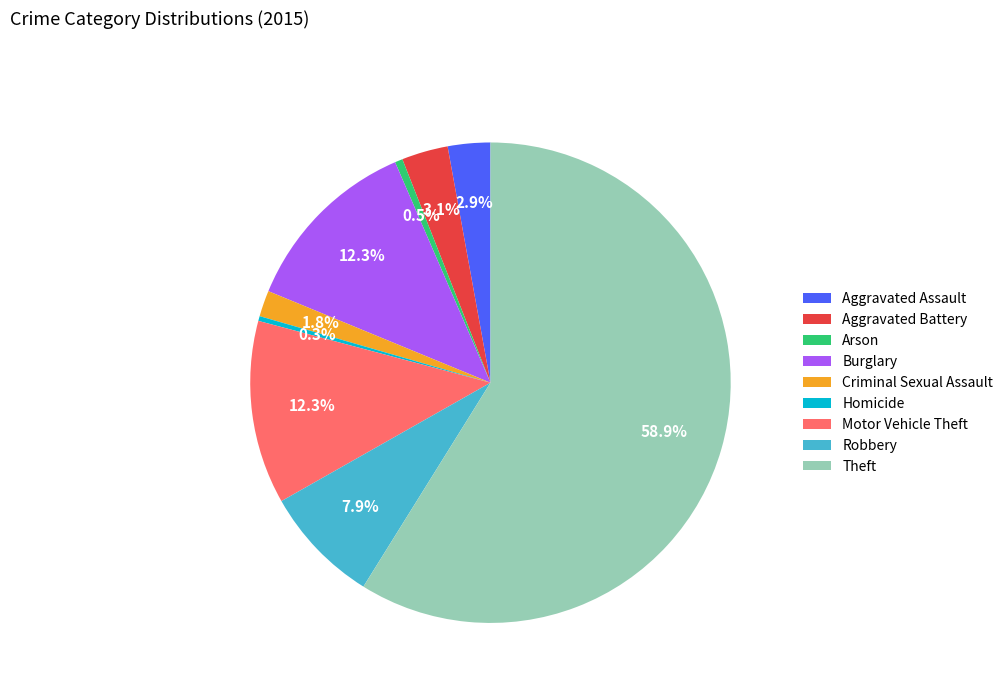

To the nearest percent, what is the difference between the Robbery and Burglary slice percentages?

4%